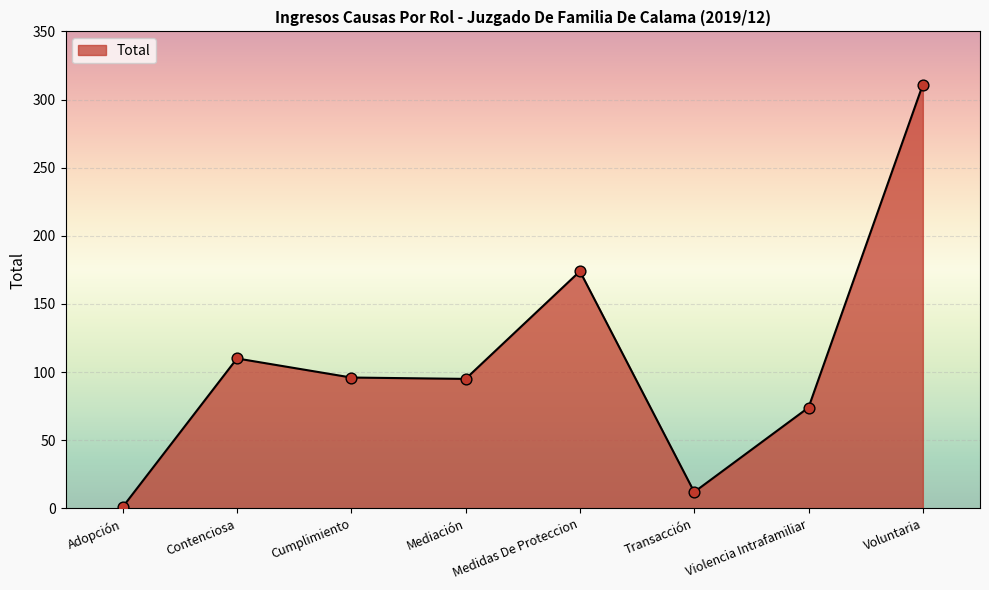

What is the change in value from Medidas De Proteccion to Transacción?

-162